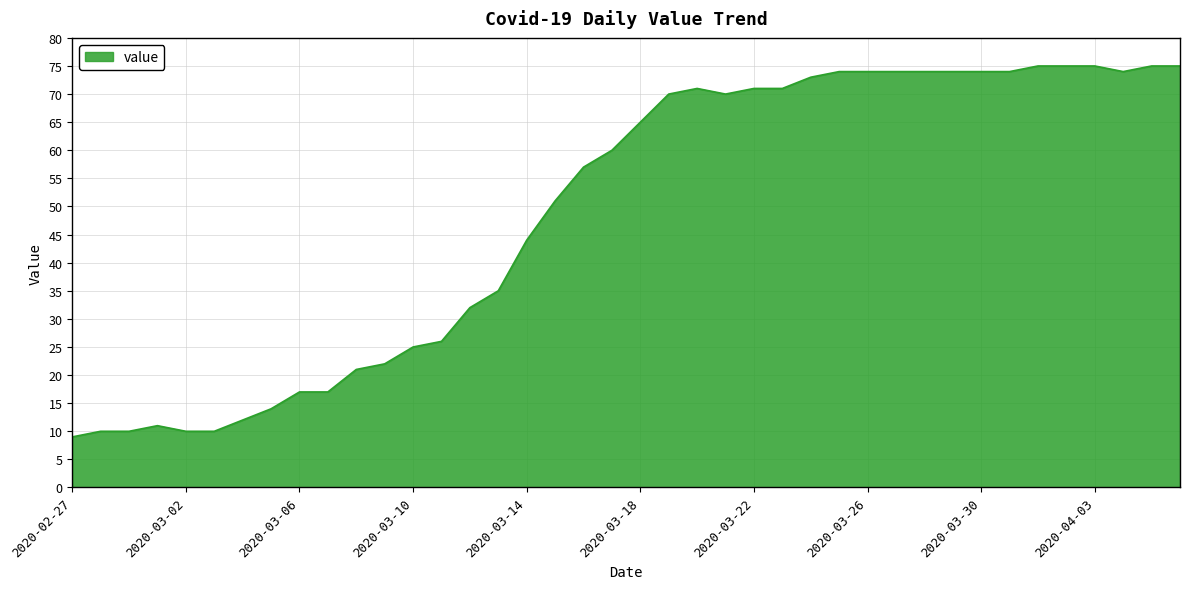

What is the maximum value shown in the chart?

75